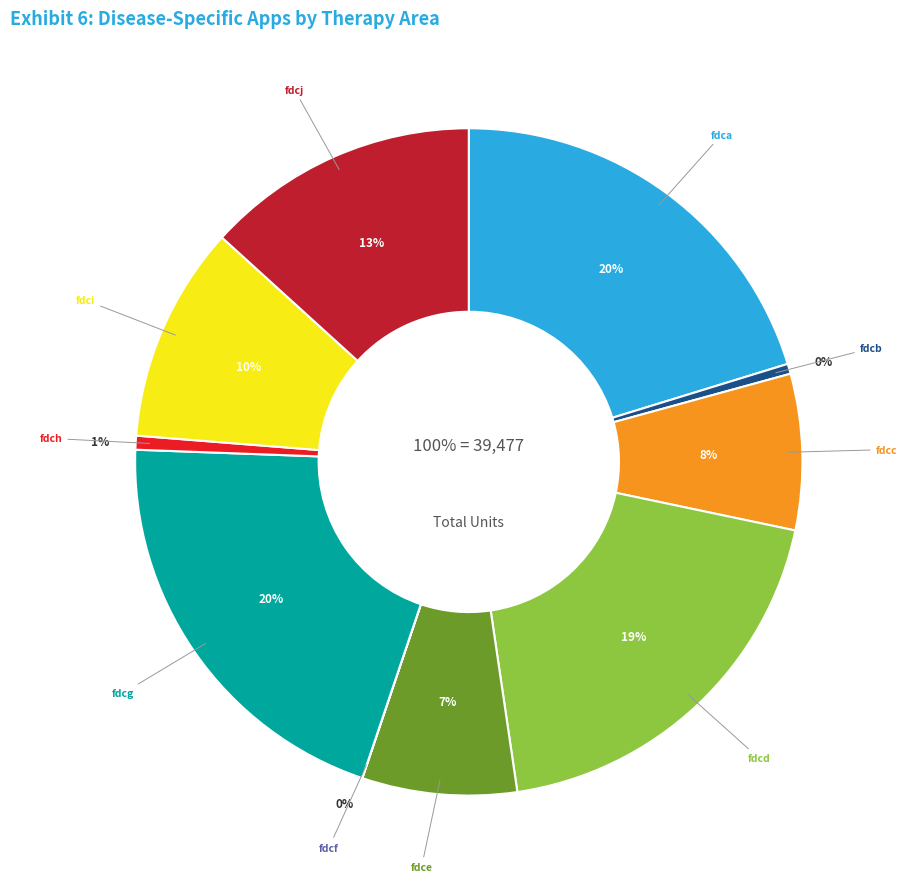

How many slices are in this pie chart?

10